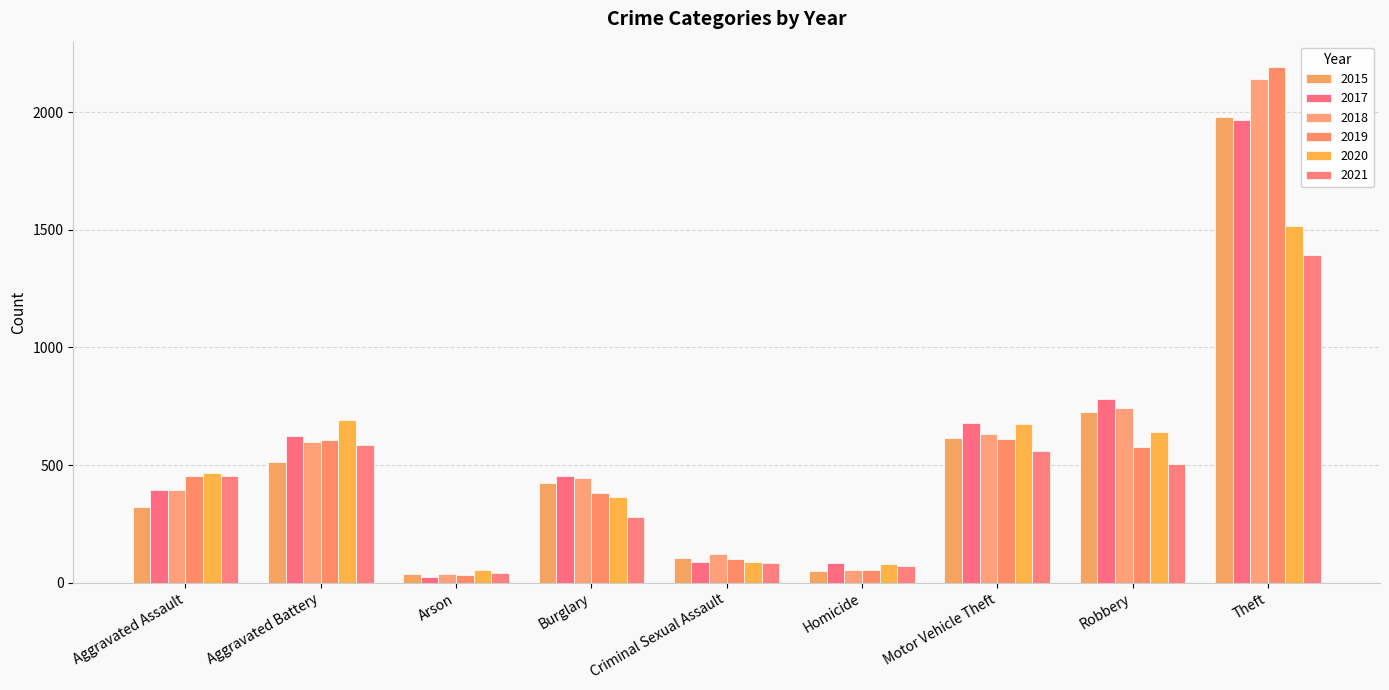

What is the value of the 2021 bar at the 7th from the left?

560